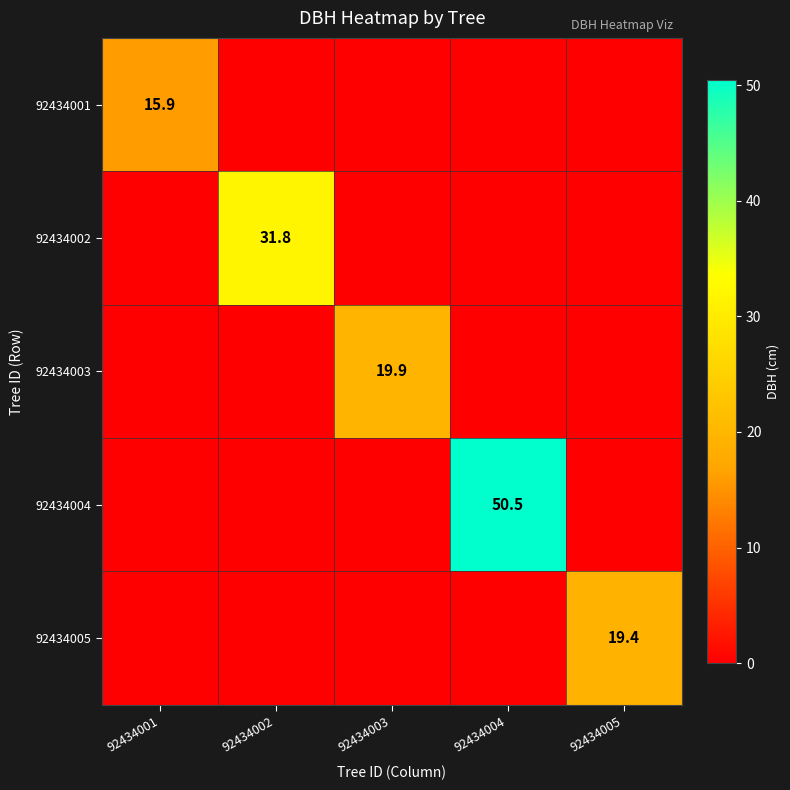

Is it true that 92434004 equals 50.5 at 92434004?

True